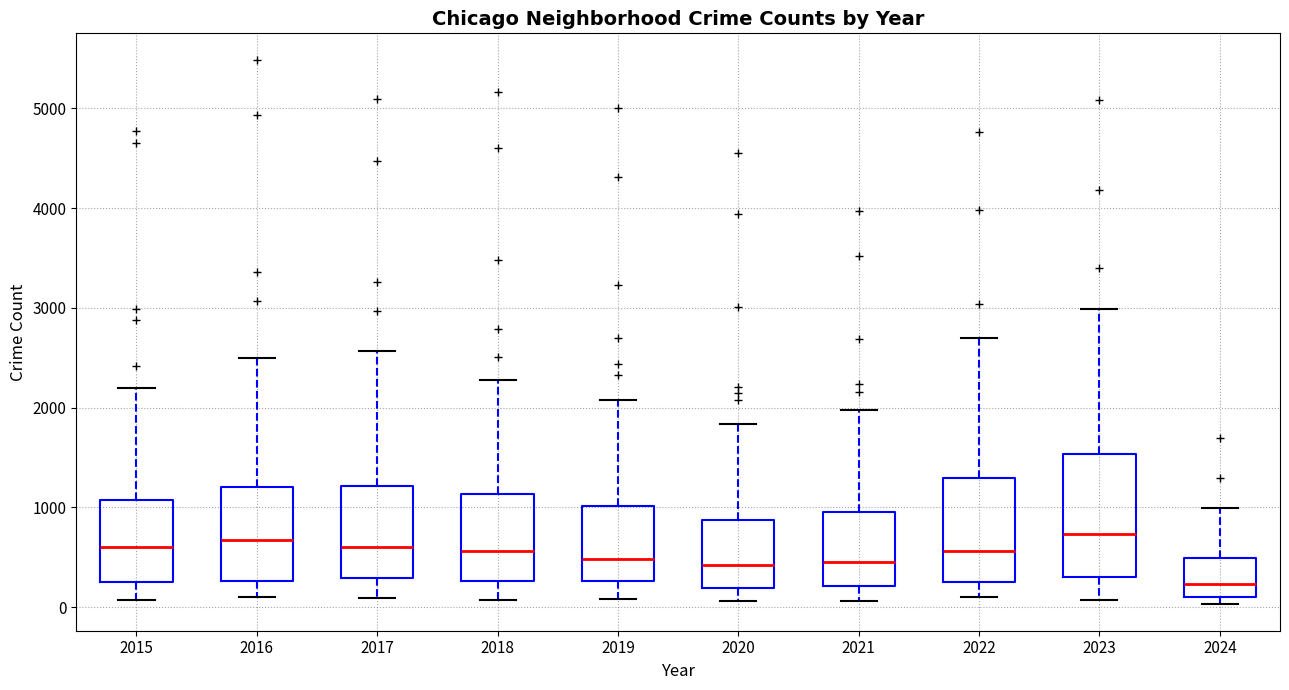

Where does the upper whisker of the box at x = 2023 end on the y-axis? The values are not printed on the chart, so give them approximately, as read against the axis.

3000